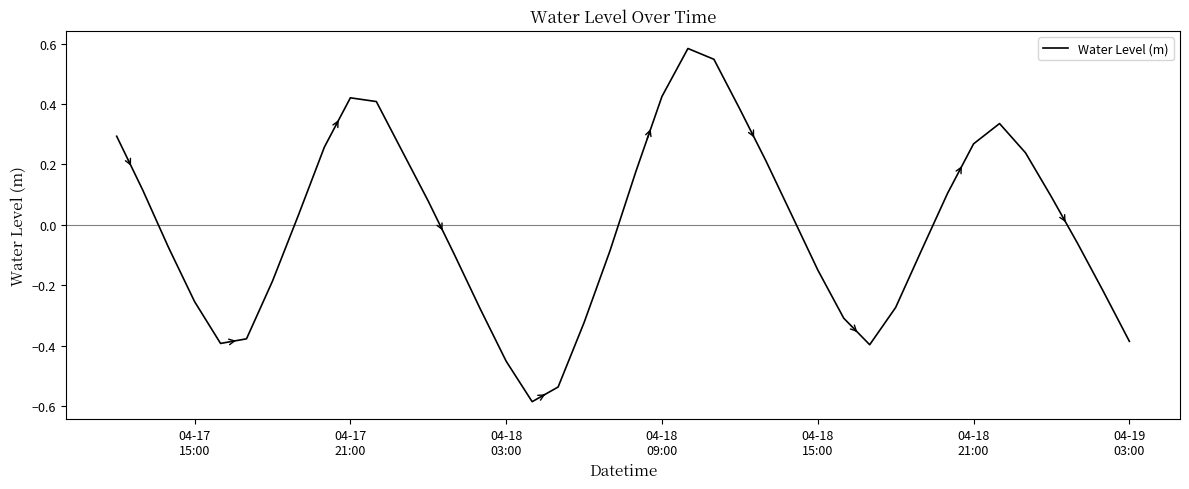

What is the difference between the maximum and minimum values?

1.2